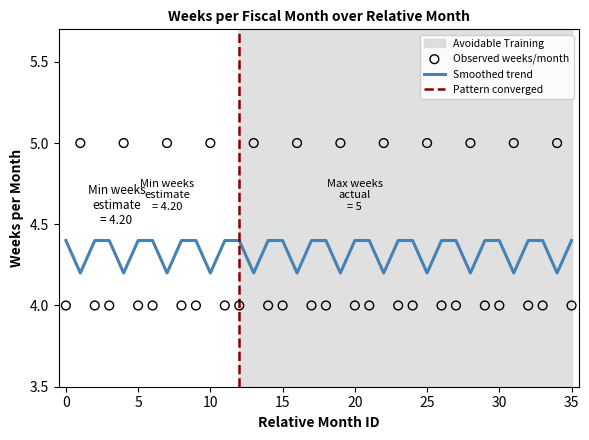

What is the ratio of the value at 34 to the value at 6?

1.0